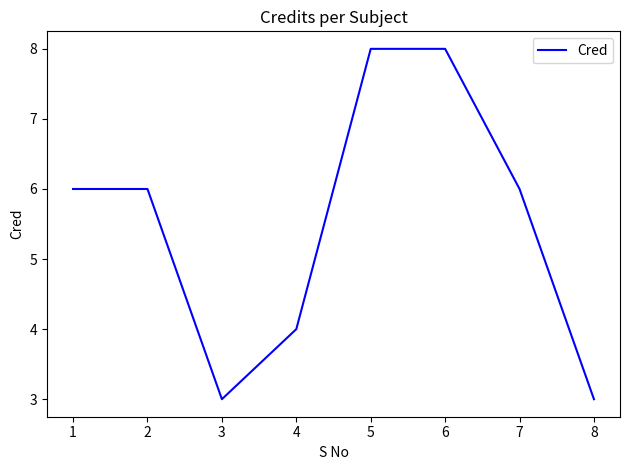

The chart shows a value of 12 at 5. True or false?

False